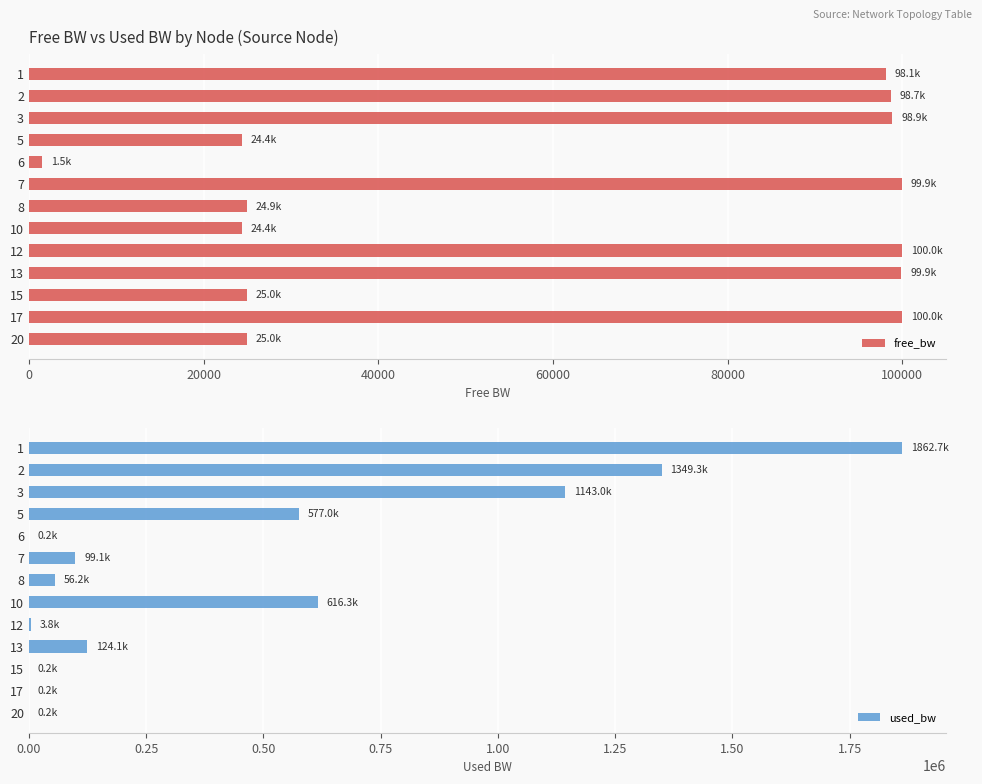

Reading right to left, list all the values displayed in this chart.

free_bw: 24999.8	99999.8	24999.8	99875.9	99996.2	24383.7	24943.8	99900.9	1549.8	24423.0	98856.9	98650.6	98137.3
used_bw: 192.0	192.0	192.0	124141.4	3767.4	616301.9	56156.8	99113.1	192.0	577004.6	1143034.2	1349333.6	1862729.2